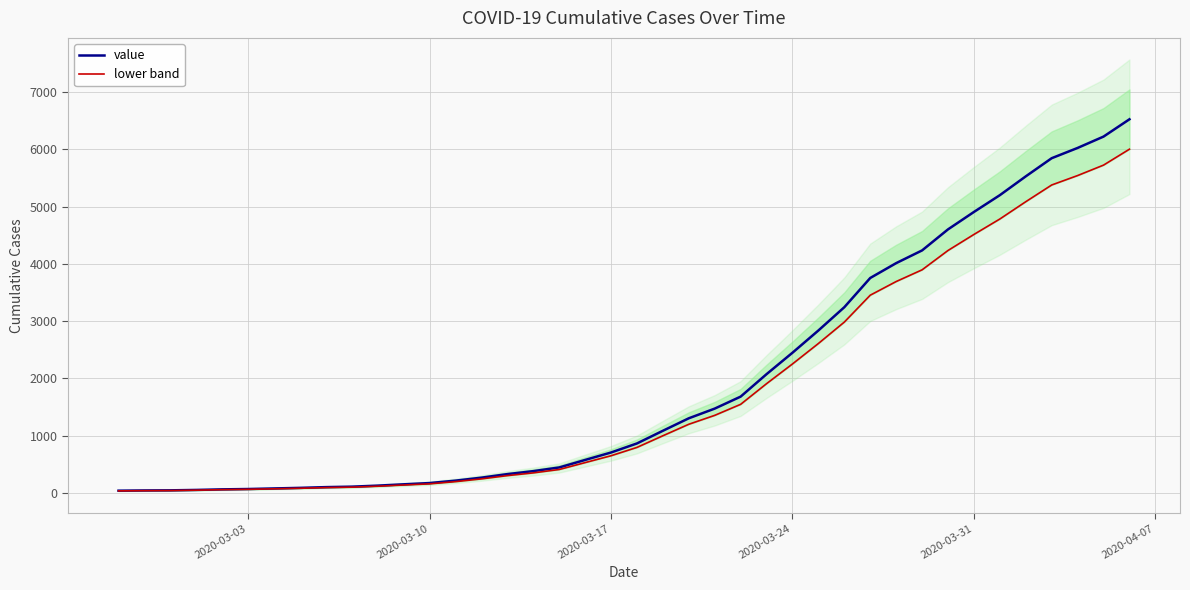

The lower band series shows 80.3 at 2020-03-24. True or false?

False